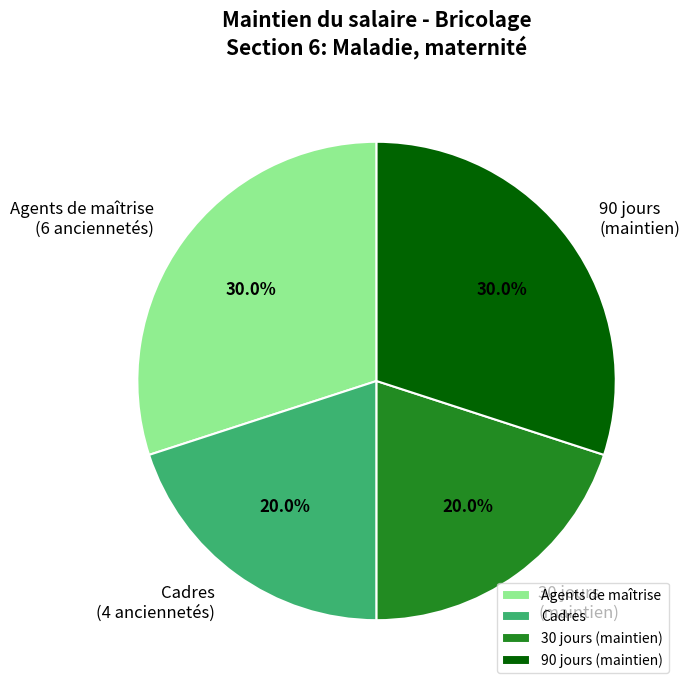

To the nearest percent, what is the average slice percentage?

25%